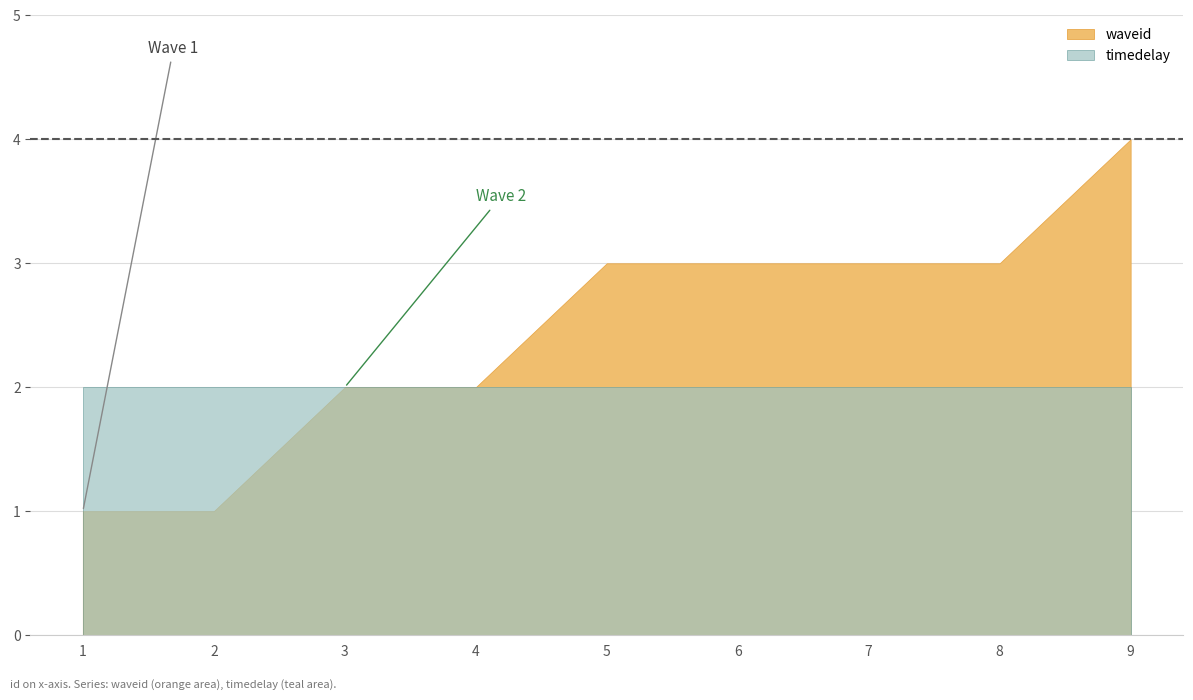

At which category does the chart reach its minimum across all series?

1